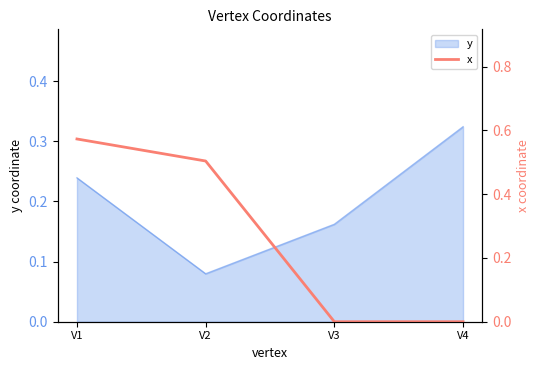

Is it true that the value at V1 is 0.9?

False